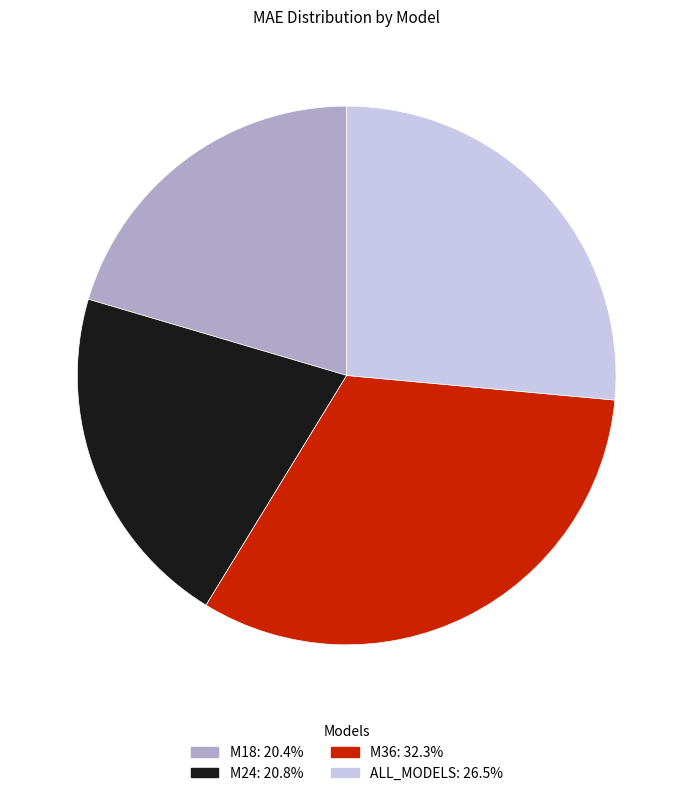

Approximately how many times larger is the value at M36 compared to M18?

1.6